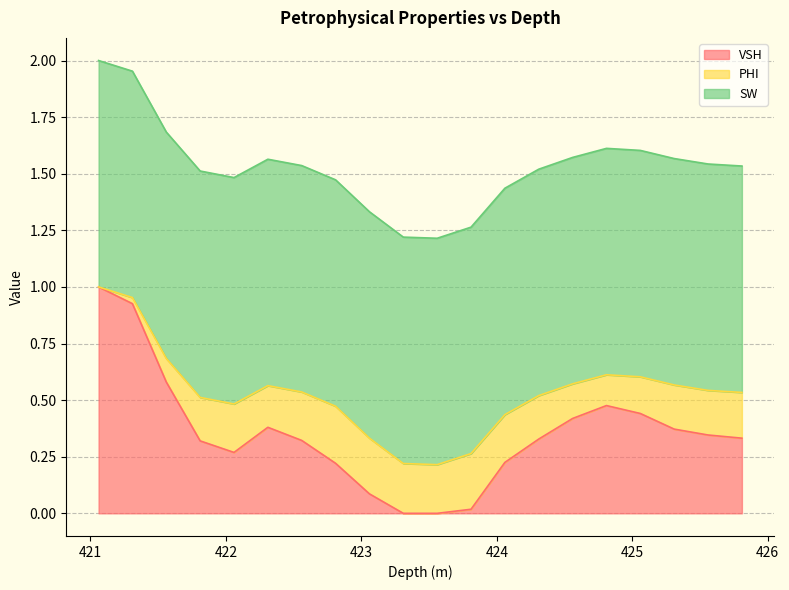

True or false: VSH and SW intersect in this chart.

False